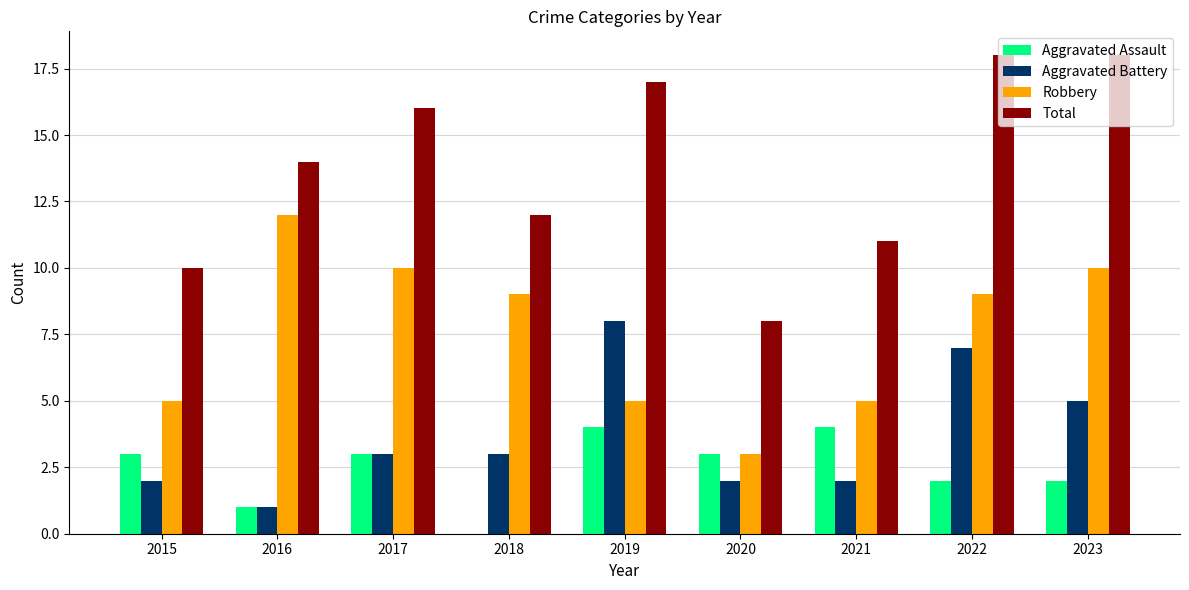

Which series has the largest total across all categories?

Total